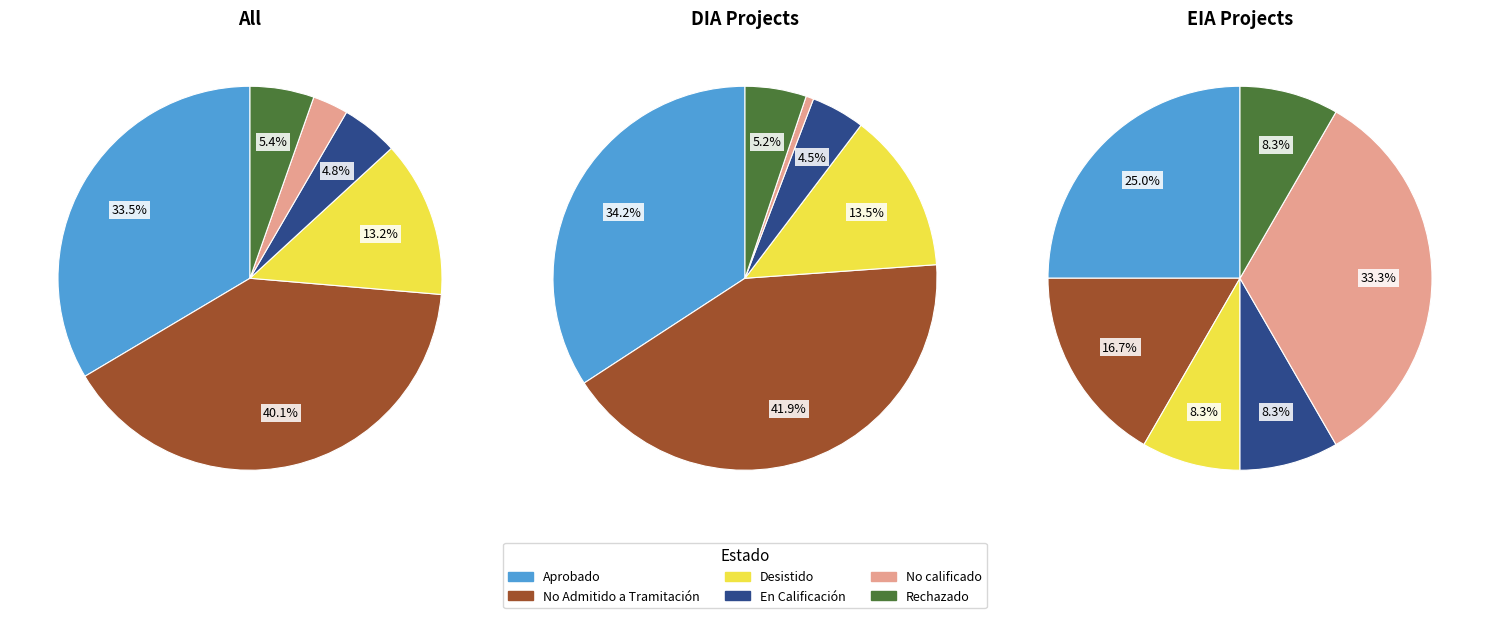

What is the smallest slice in the pie chart?

No calificado